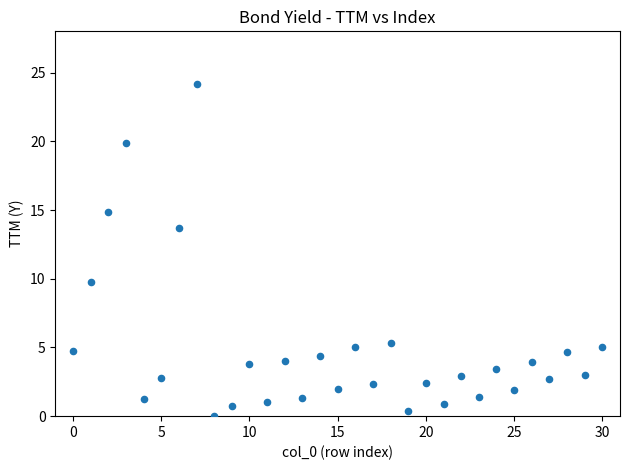

What is the range of Y values (max minus min)?

24.2